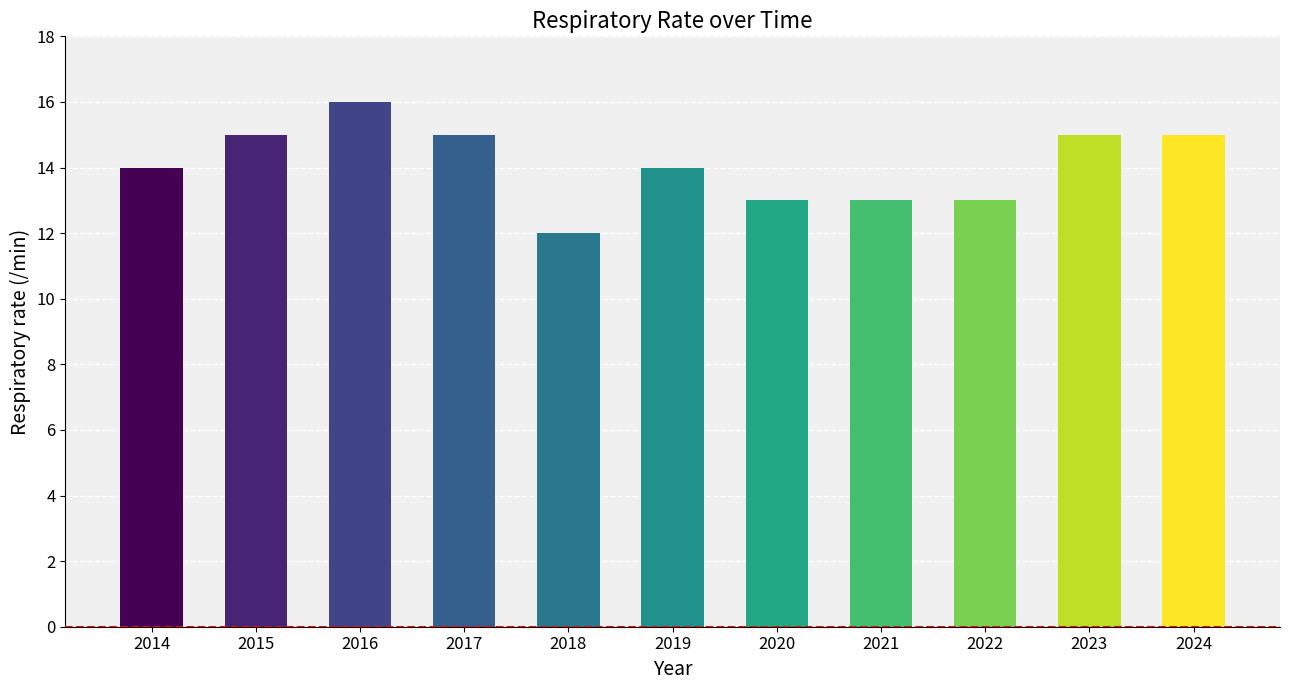

What is the value of the 2nd bar from the left?

15